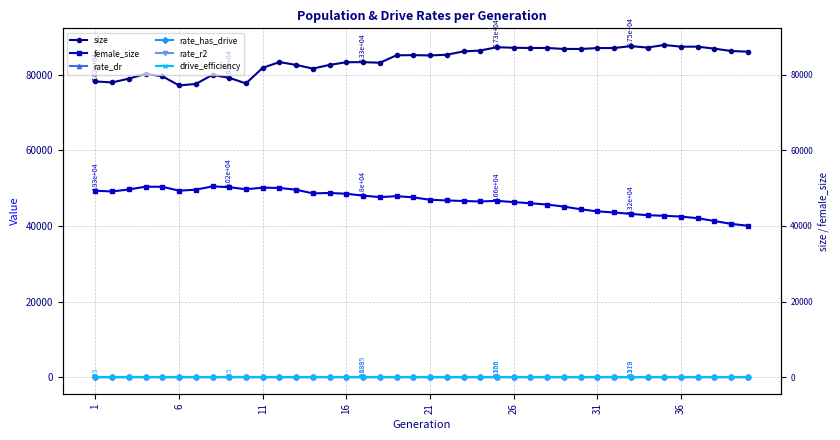

True or false: rate_dr and drive_efficiency cross at least once.

False